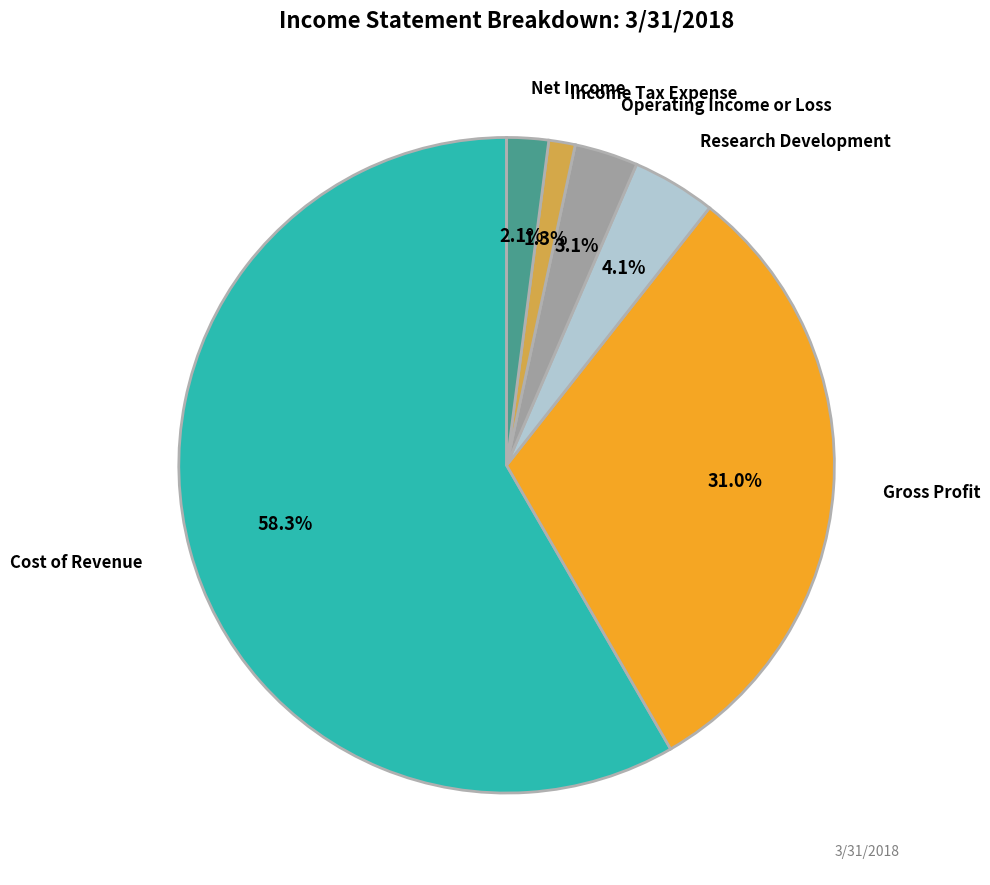

Does any single category account for the majority?

Yes